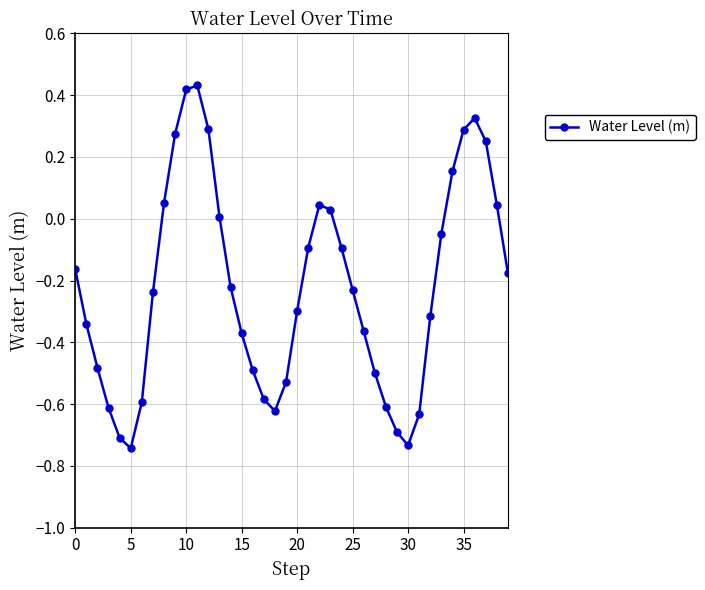

Does the chart have visible grid lines?

Yes